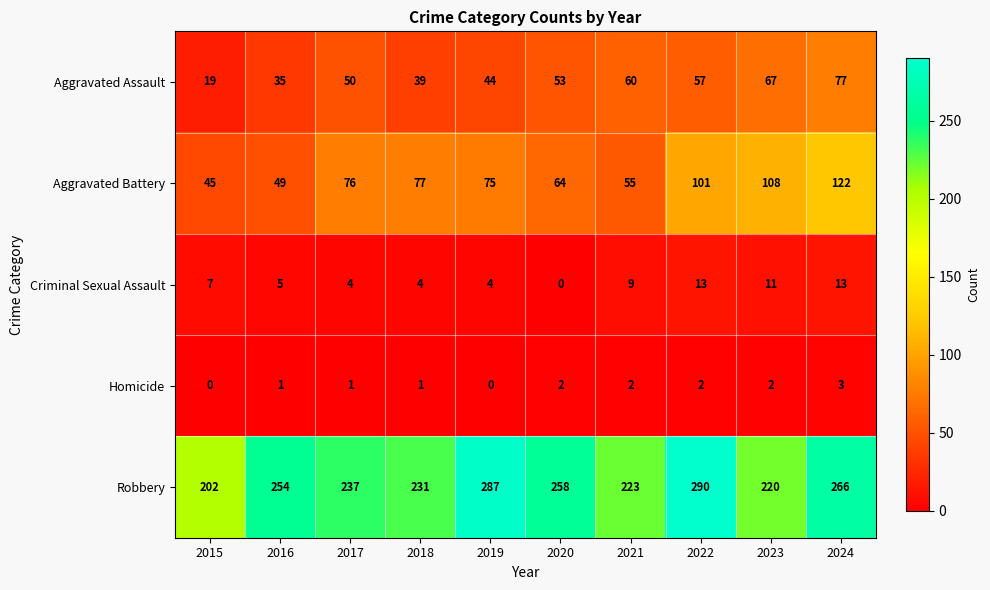

What is the approximate value of Aggravated Battery at 2024, to the nearest 5?

120